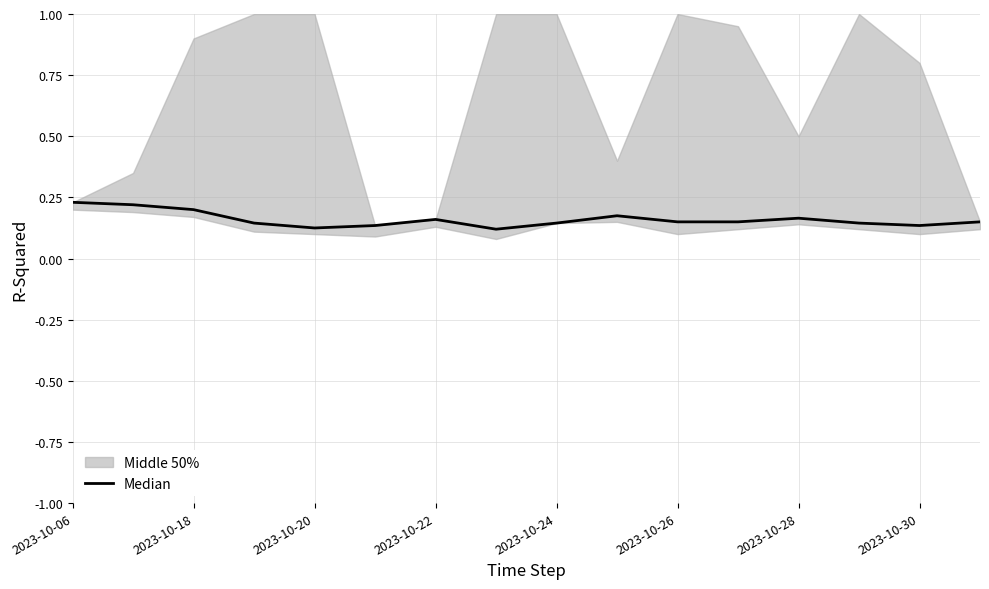

What is the sum of all values?

2.5